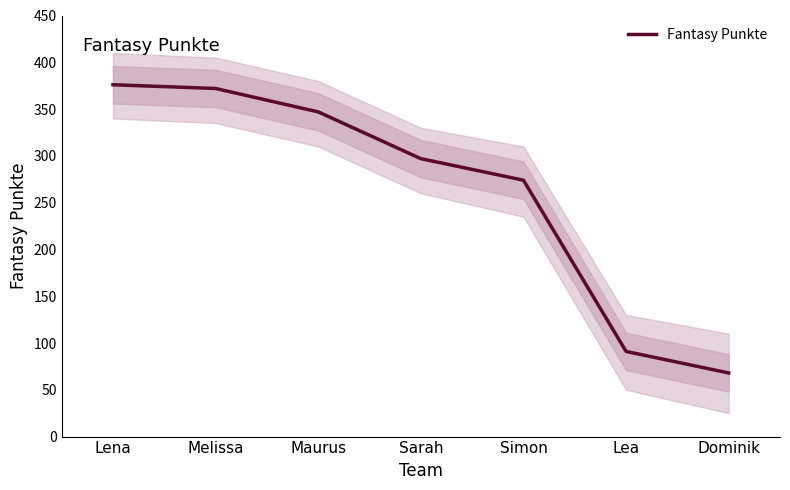

What is the approximate value at Sarah, to the nearest 5?

295